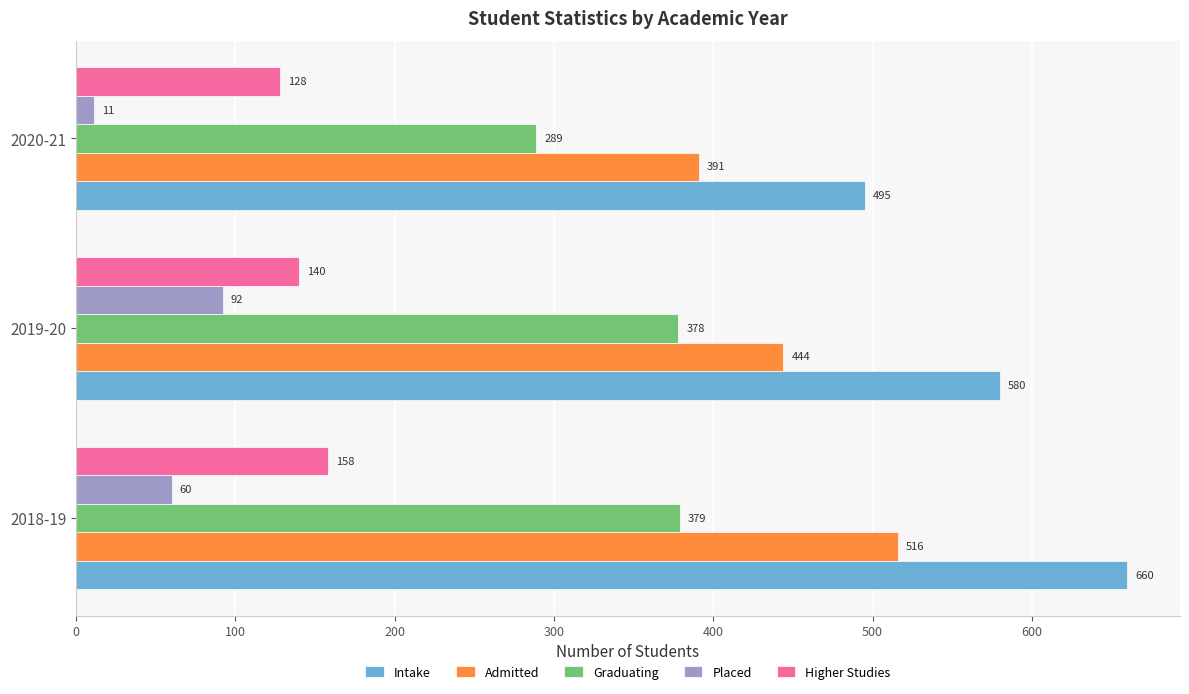

True or false: Graduating has a value of 289 at 2020-21.

True